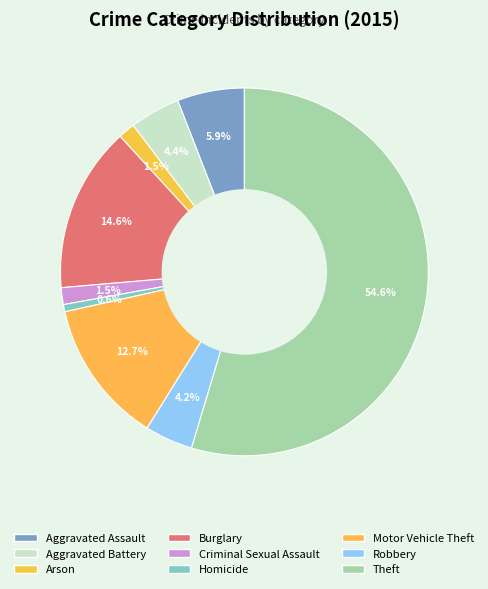

What is the change in value from Criminal Sexual Assault to Homicide?

-4